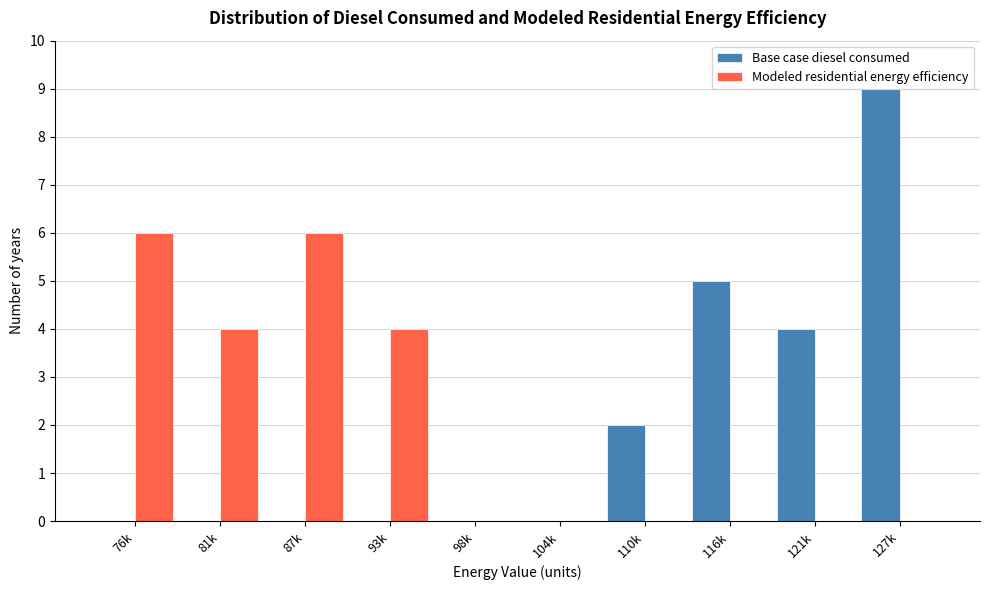

What is the sum of the Modeled residential energy efficiency values at 87k and 104k?

6